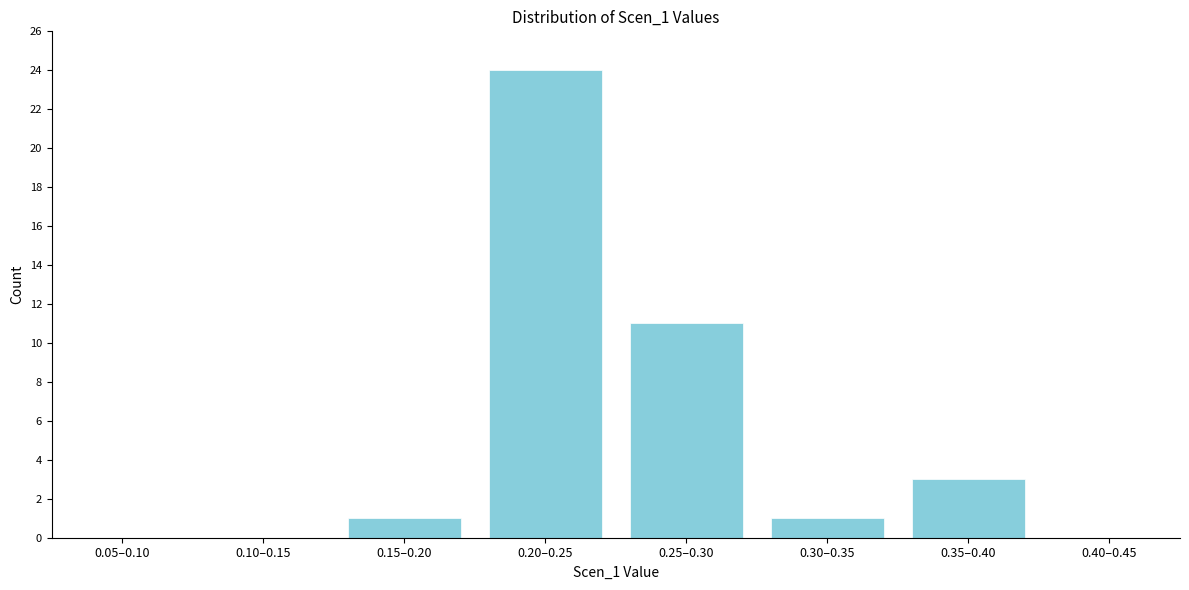

Reading right to left, list all the values displayed in this chart.

0.40–0.45=0	0.35–0.40=3	0.30–0.35=1	0.25–0.30=11	0.20–0.25=24	0.15–0.20=1	0.10–0.15=0	0.05–0.10=0